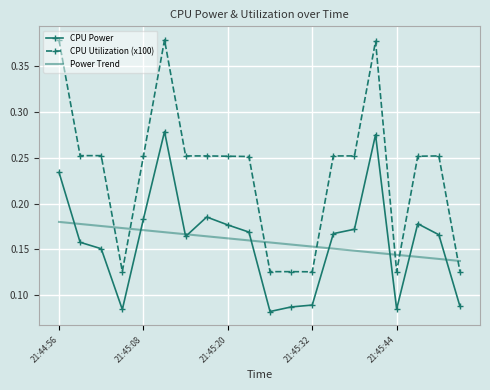

True or false: CPU Utilization (x100) and CPU Power cross at least once.

False